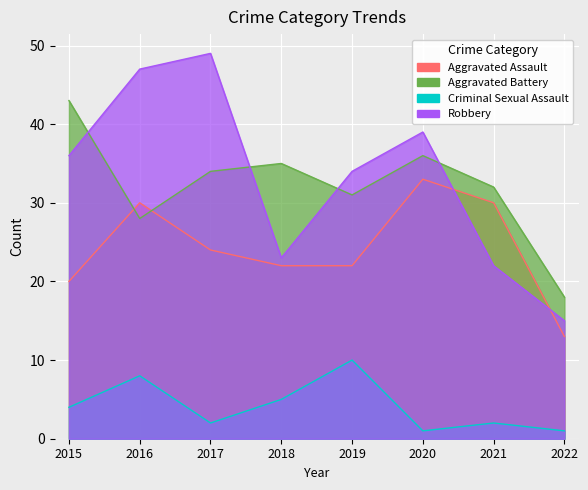

At which label does Aggravated Battery reach its minimum?

2022